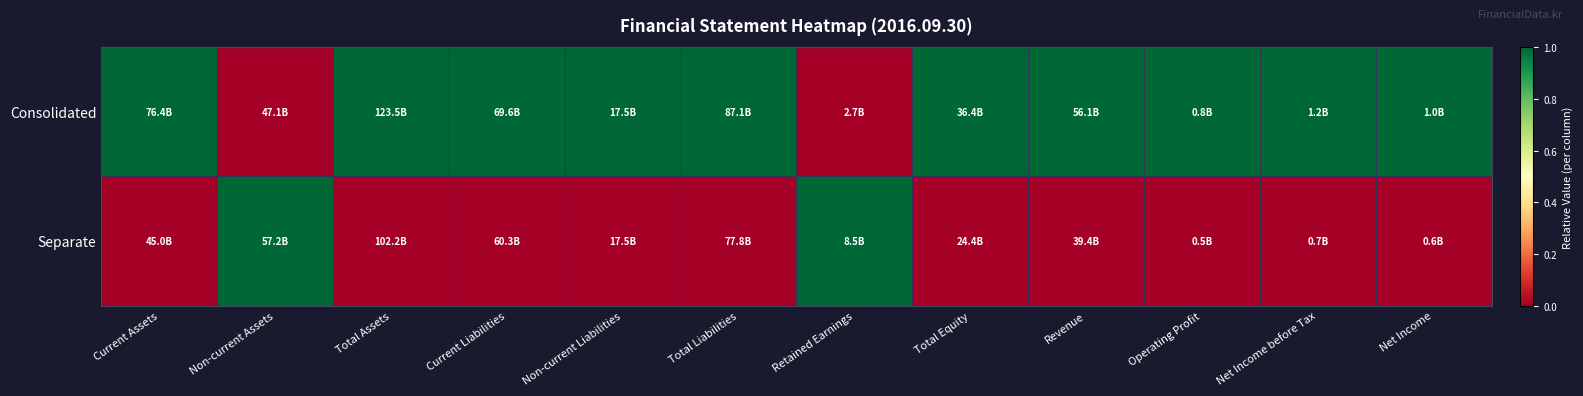

Which series has the widest spread of values?

Consolidated